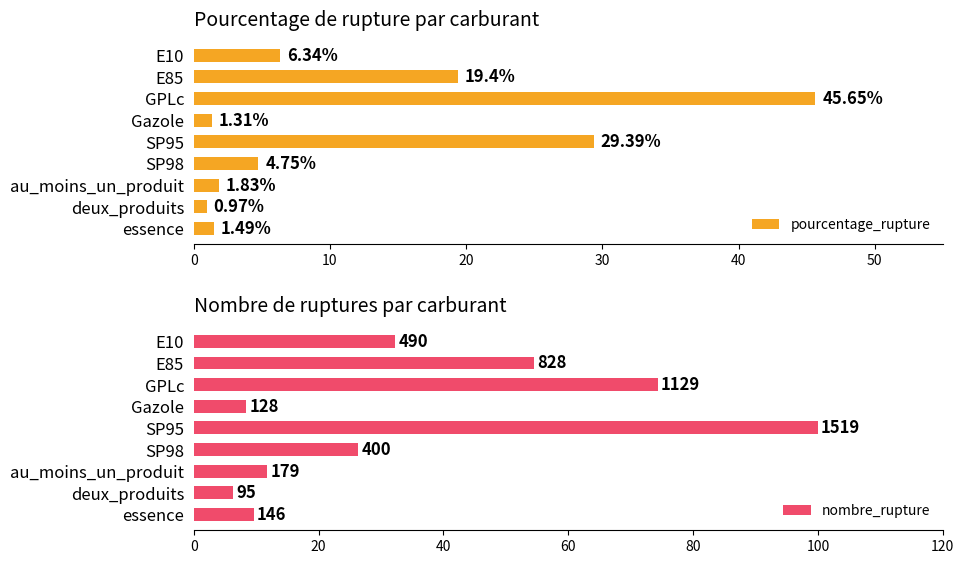

Which category has the lowest value in the pourcentage_rupture series?

deux_produits